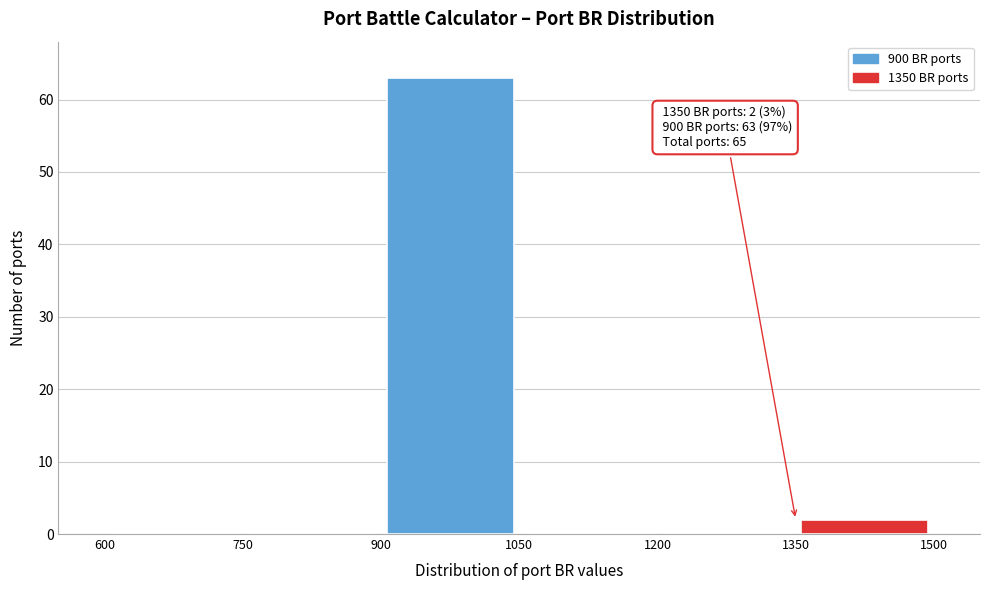

Over which range of the x-axis is the bar tallest?

900 to 1050